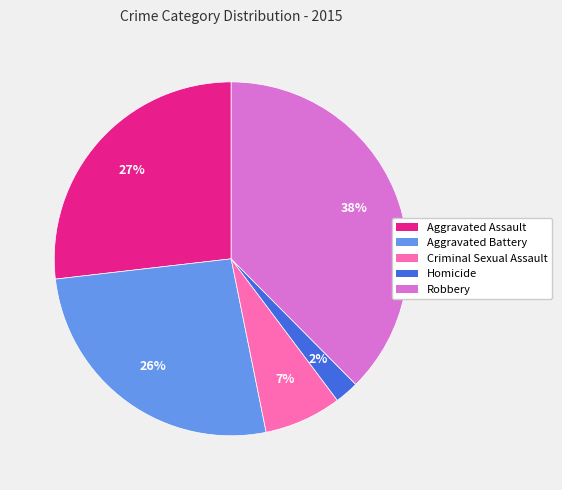

Is there a majority slice in this chart?

No